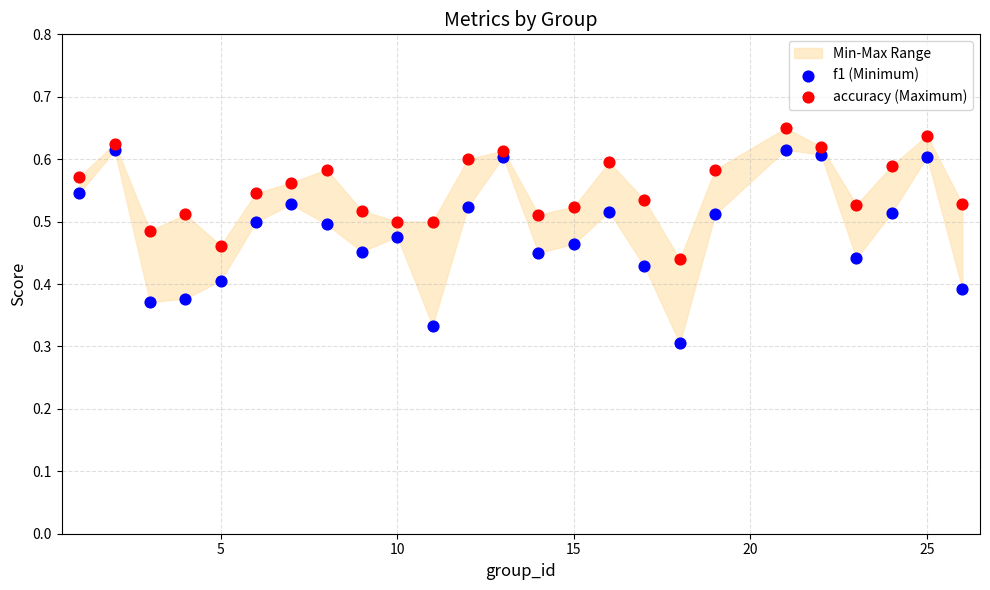

Which series reaches the maximum Y coordinate?

accuracy (Maximum)